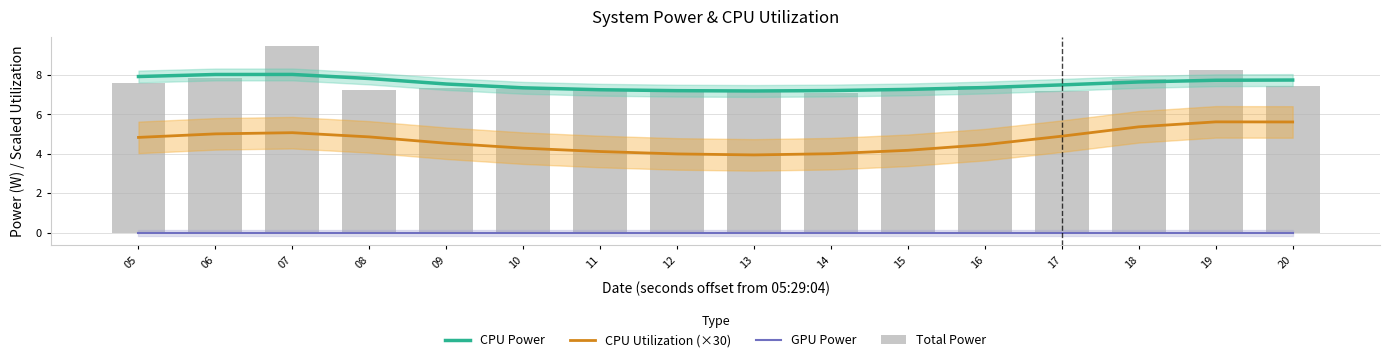

What is the greatest value displayed?

9.5